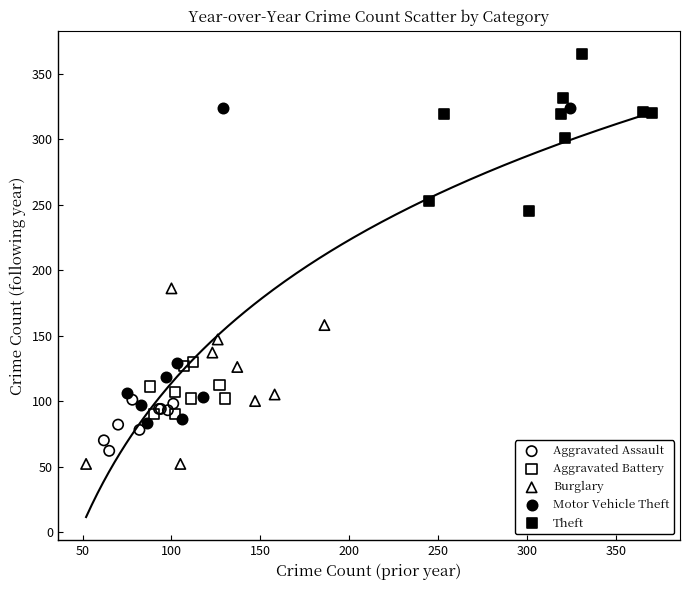

What are all the series names shown in the legend?

Aggravated Assault, Aggravated Battery, Burglary, Motor Vehicle Theft, Theft